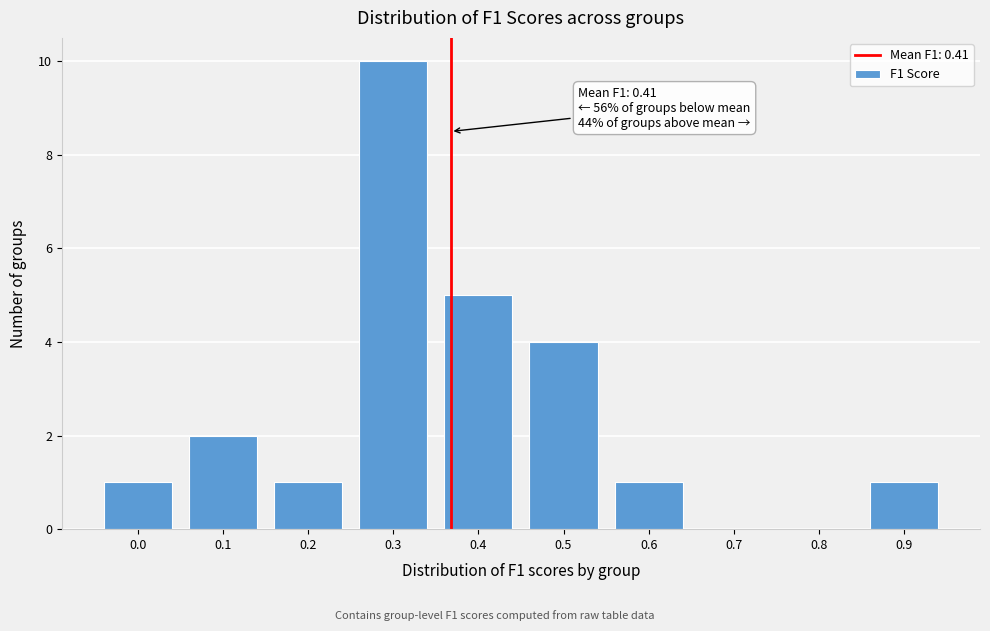

Reading left to right, what are all the values shown in this chart?

0.0=1	0.1=2	0.2=1	0.3=10	0.4=5	0.5=4	0.6=1	0.7=0	0.8=0	0.9=1